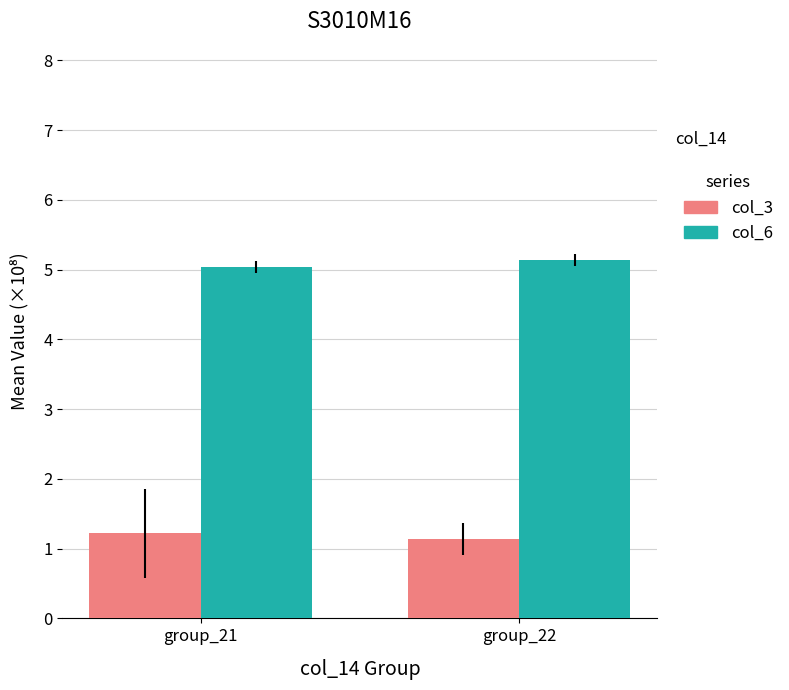

What is the approximate value of col_3 at group_22?

1.1